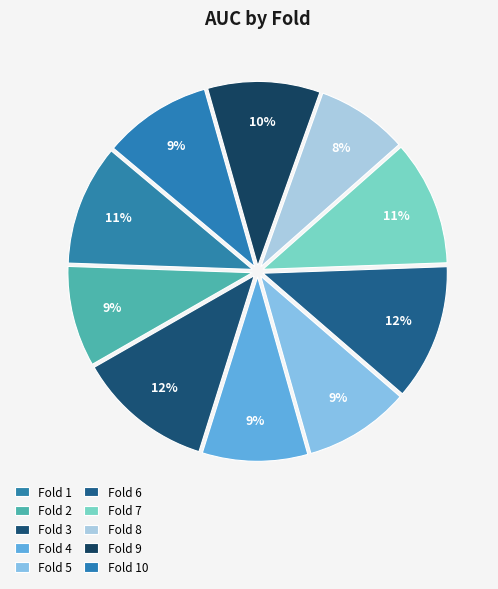

To the nearest percent, what is the combined percentage of Fold 3 and Fold 6?

24%